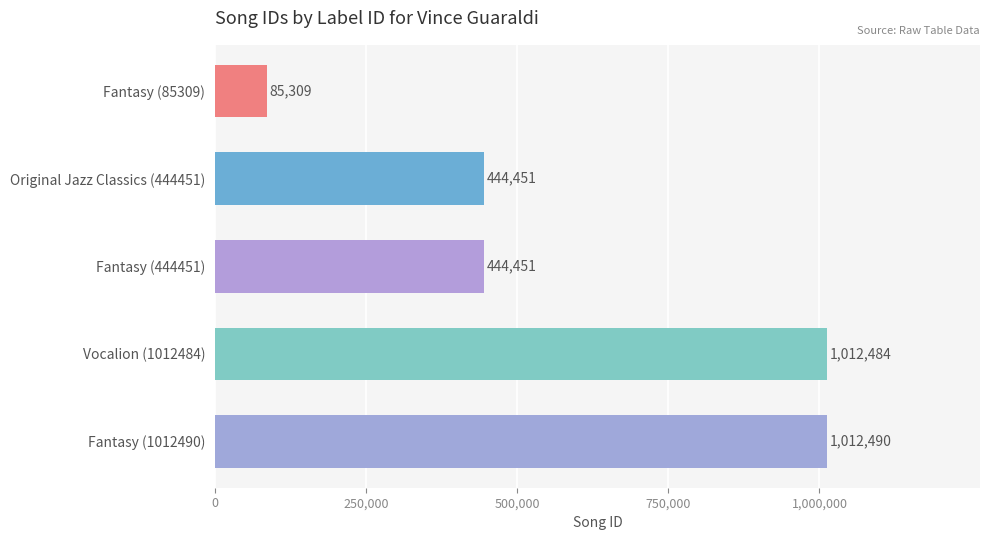

What is the value of the songid bar at the 1st from the left?

85309